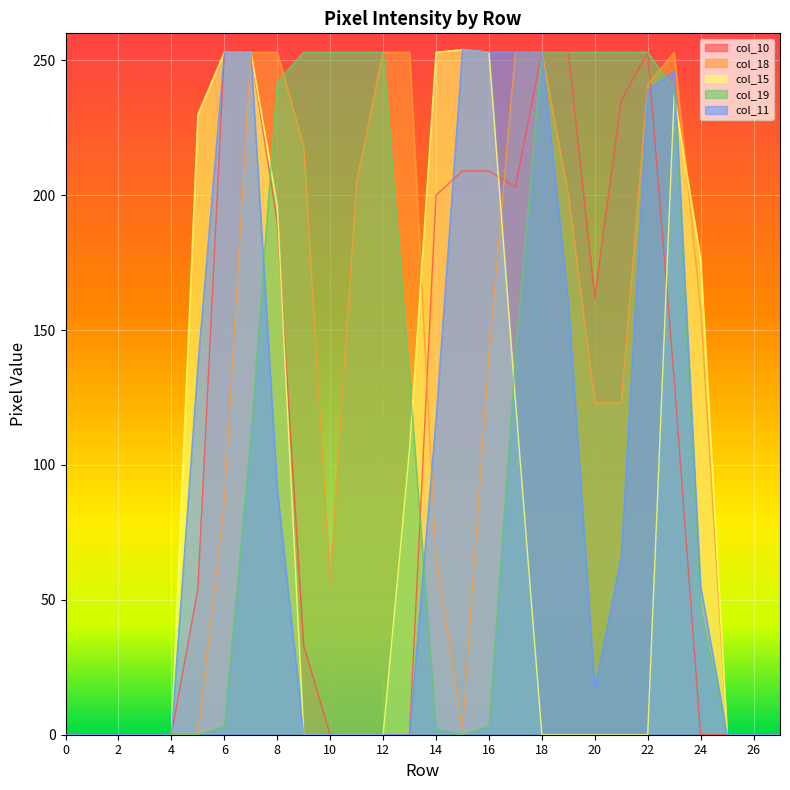

True or false: col_11 has a value of 0 at 9.

True